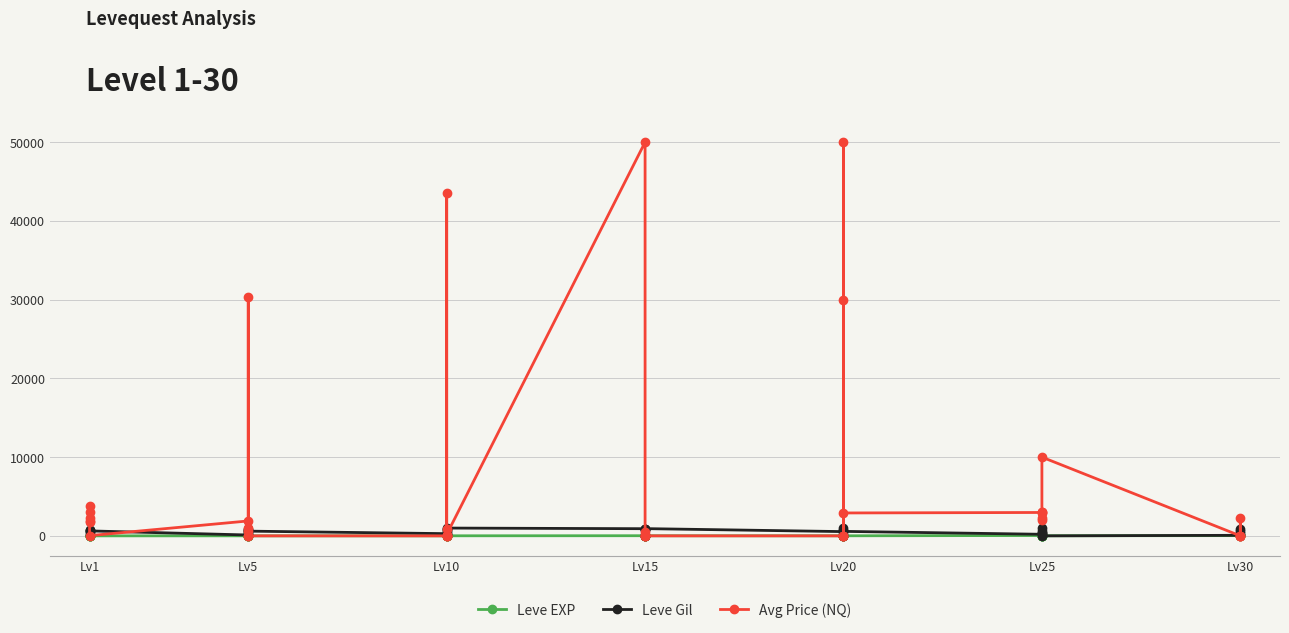

What are all the series names shown in the legend?

Leve EXP, Leve Gil, Avg Price (NQ)